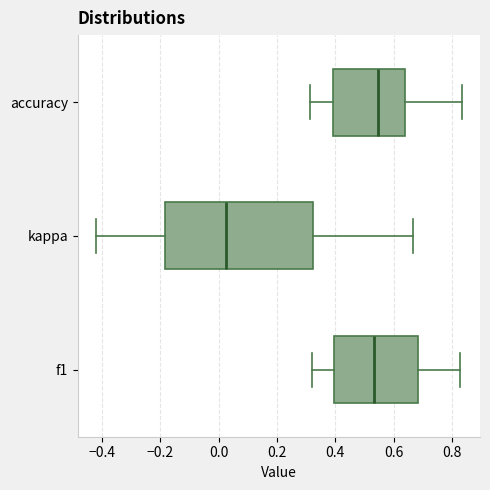

Where does the left whisker of the box for accuracy end on the x-axis? The values are not printed on the chart, so give them approximately, as read against the axis.

0.32